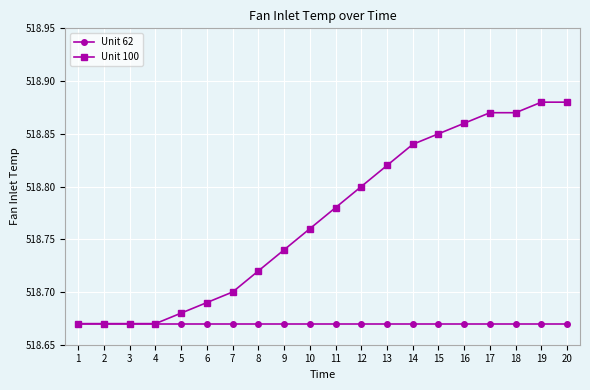

Which series has the largest total across all categories?

Unit 100